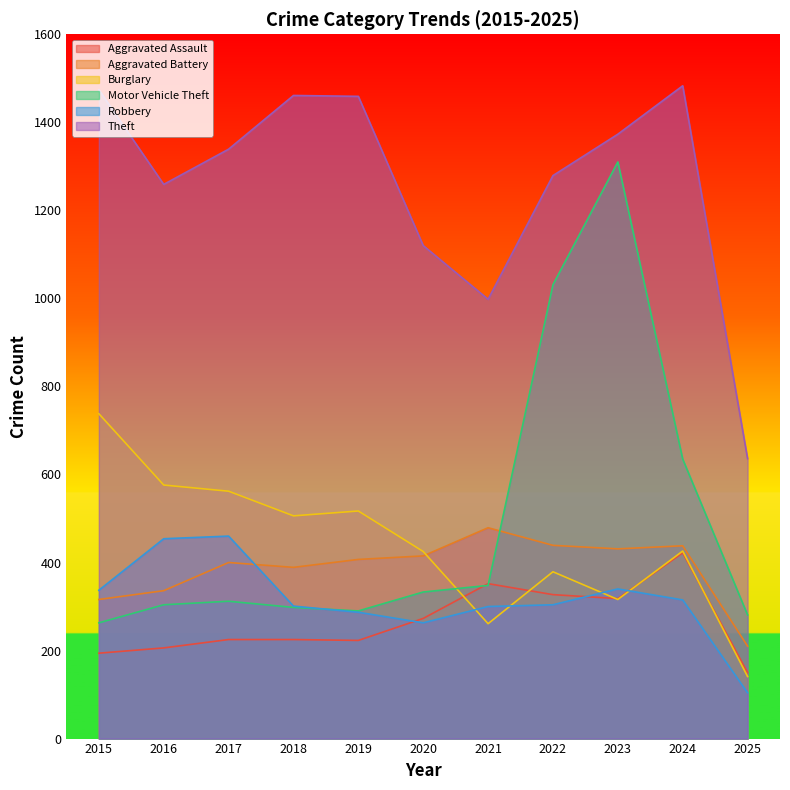

In Aggravated Battery, how many points are higher than both neighbors (excluding endpoints)?

3